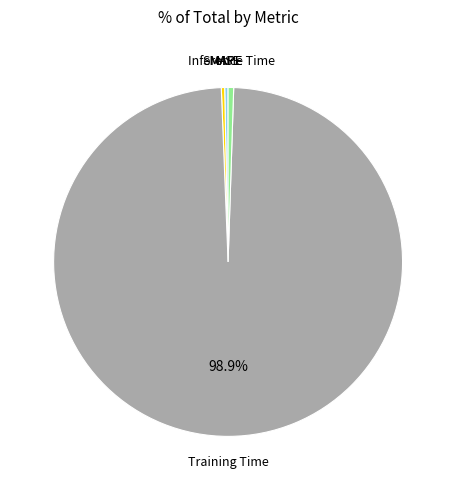

Is there any slice that represents more than half of the pie?

Yes